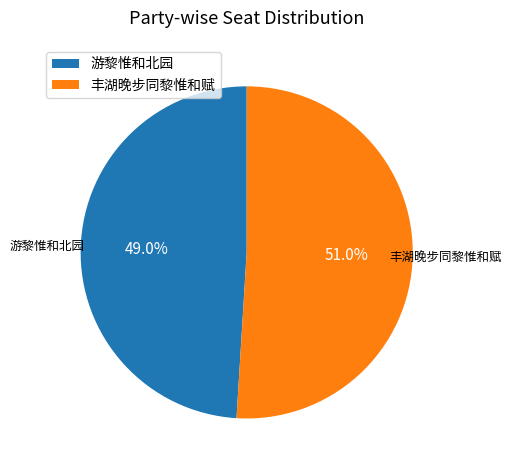

To the nearest percent, what is the average slice percentage?

50%